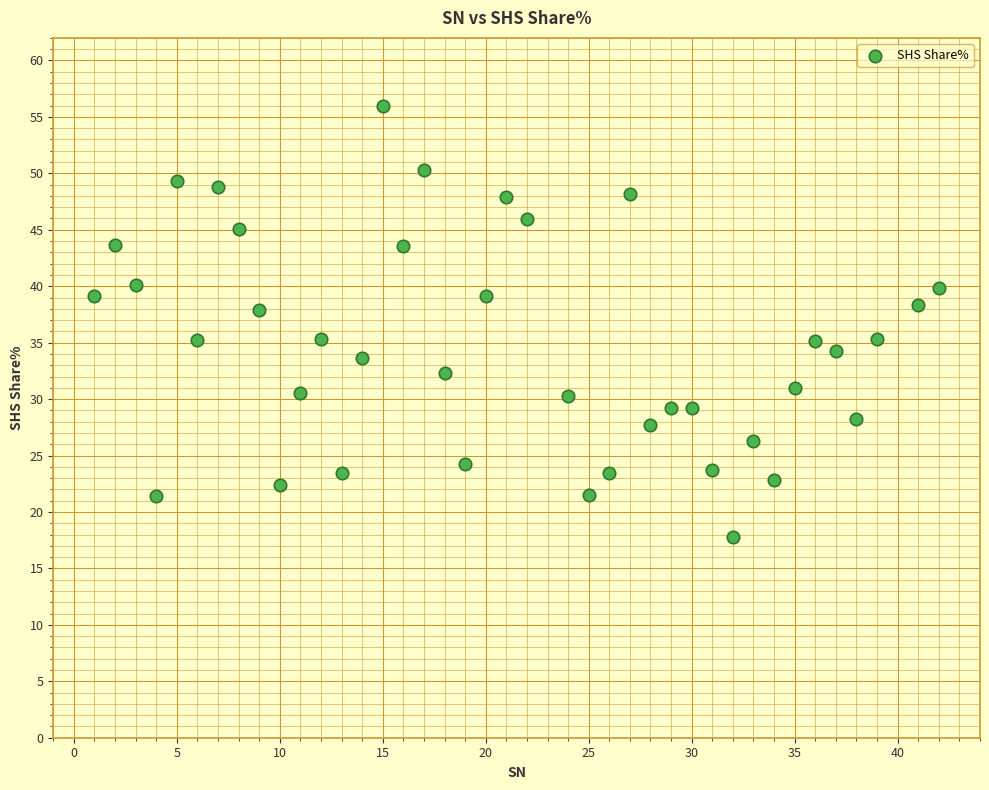

What is the range of Y values (max minus min)?

38.2